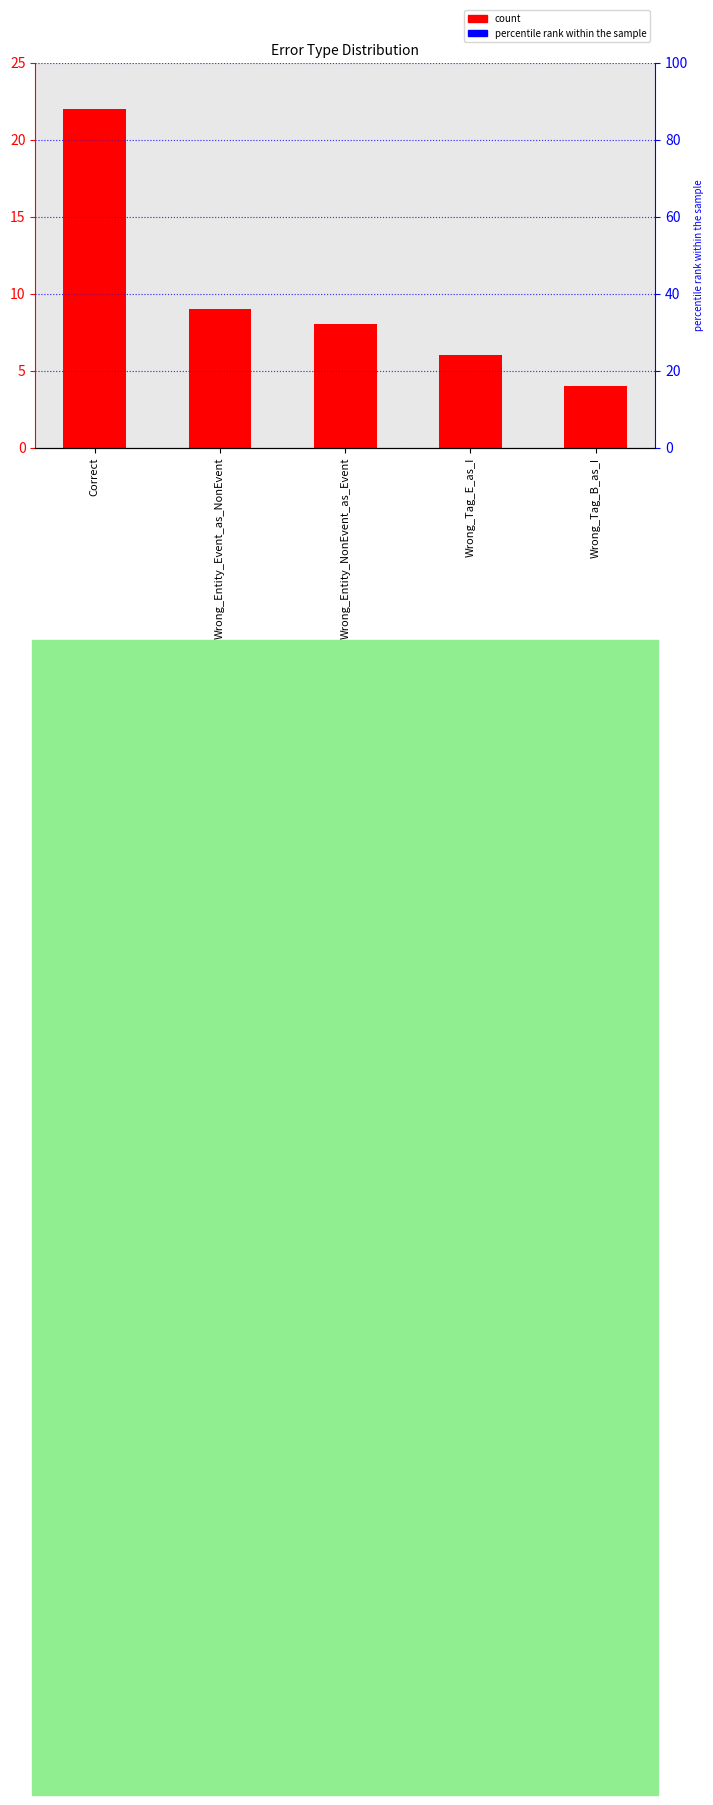

What is the difference between the maximum and minimum values?

18